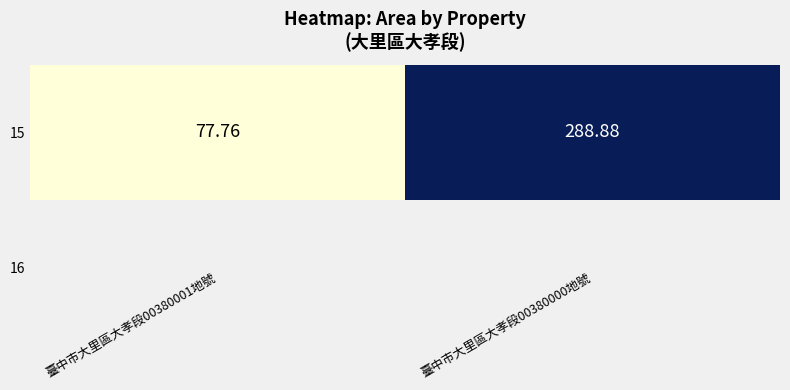

What is the average value?

183.3